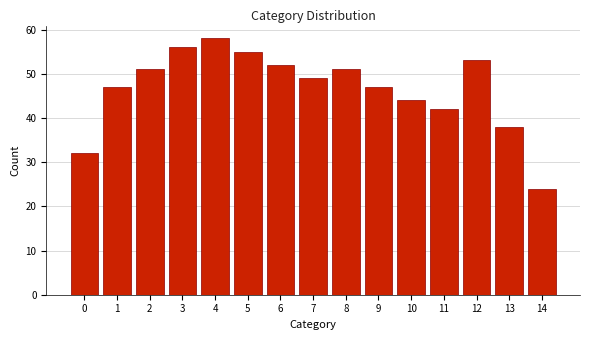

Reading left to right, what are all the values shown in this chart?

0=32	1=47	2=51	3=56	4=58	5=55	6=52	7=49	8=51	9=47	10=44	11=42	12=53	13=38	14=24